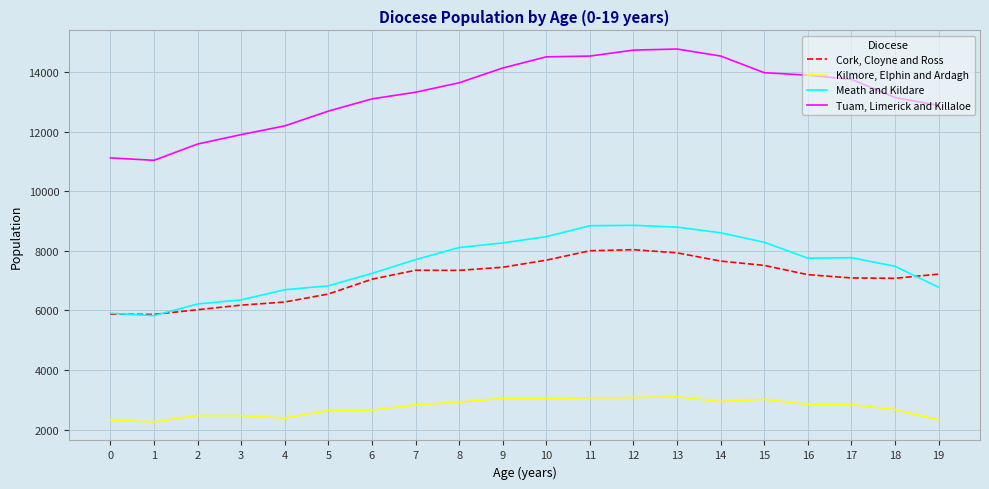

What is the total value across all series at 1?

24996